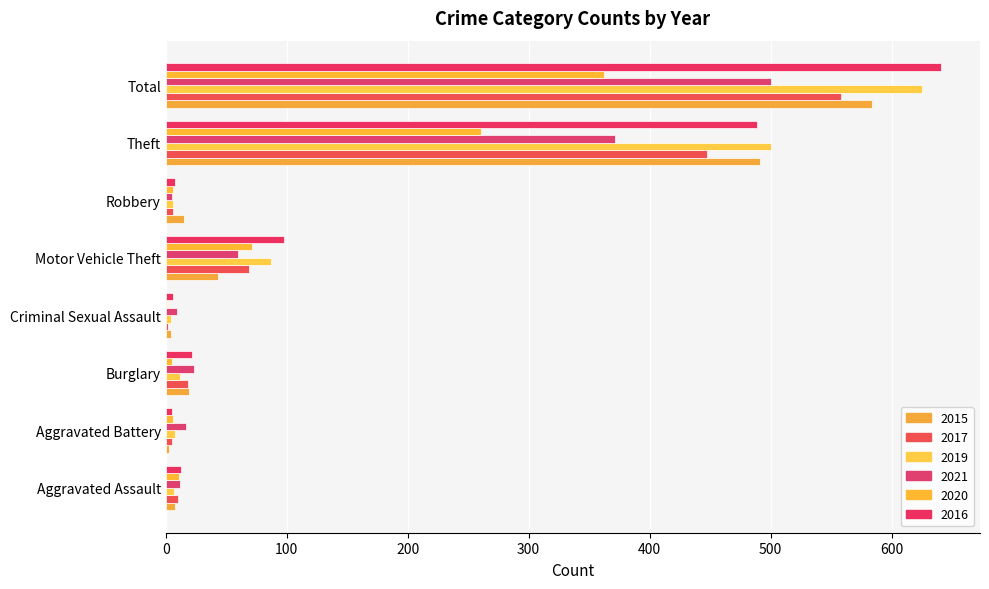

The 2021 series shows 5 at Robbery. True or false?

True